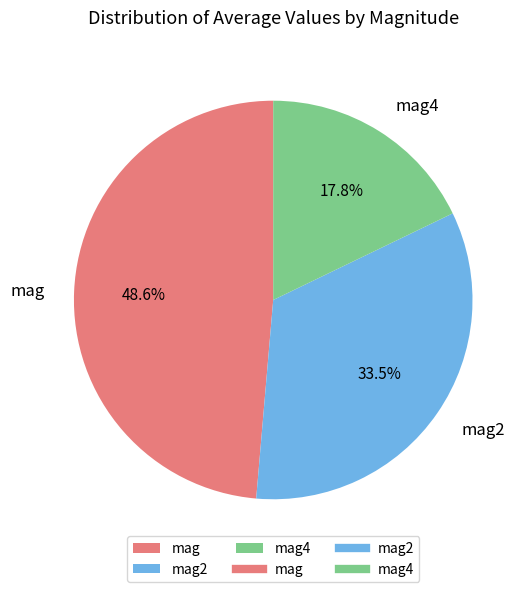

To the nearest percent, what is the combined percentage of mag2 and mag4?

51%